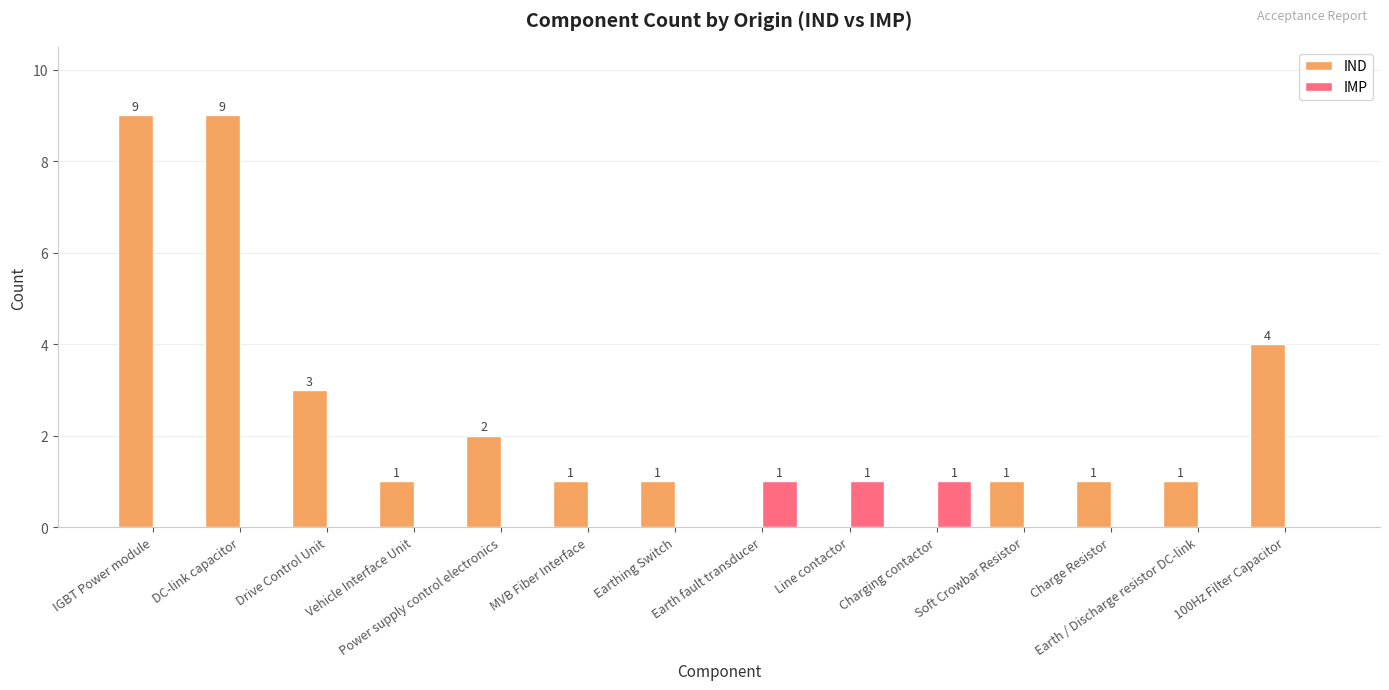

Which series has the largest total across all categories?

IND